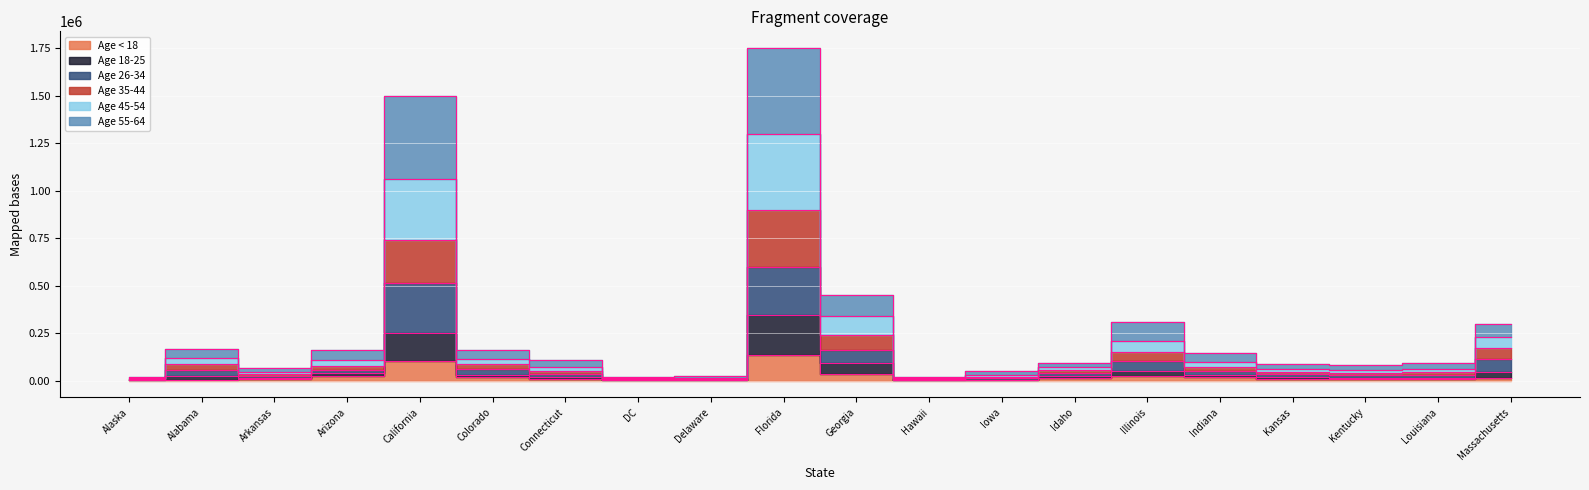

At which label does Age < 18 reach its peak?

Florida